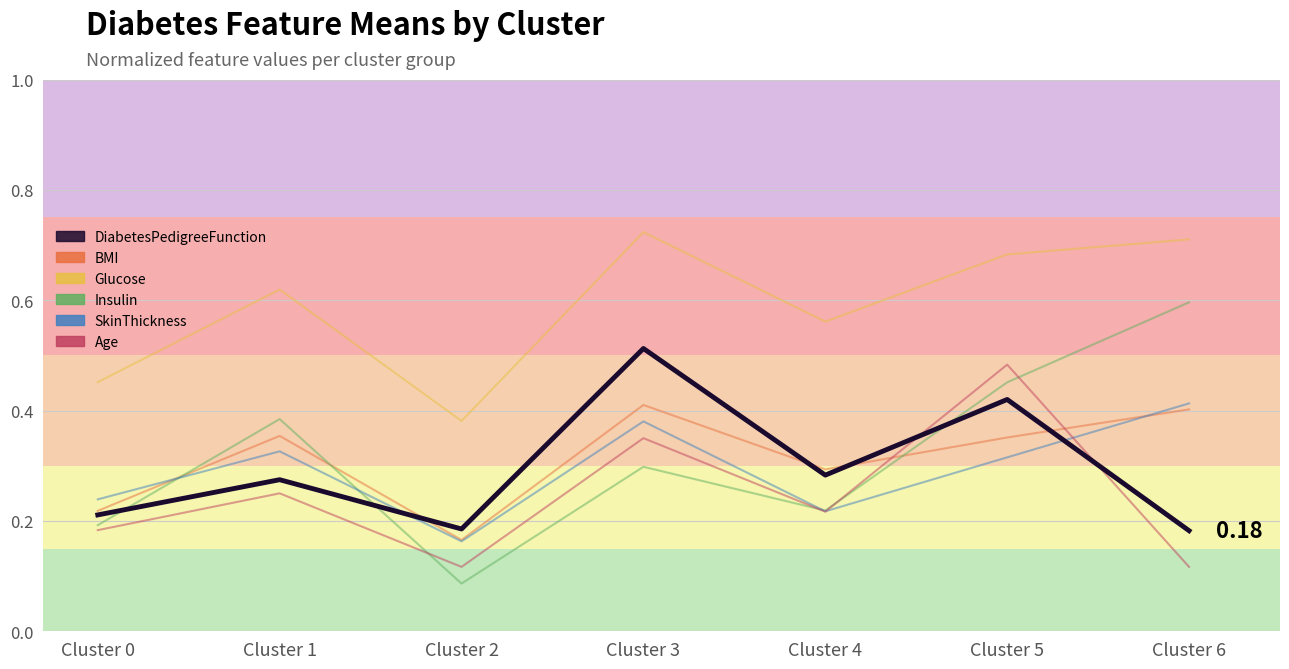

True or false: Glucose and DiabetesPedigreeFunction intersect in this chart.

False